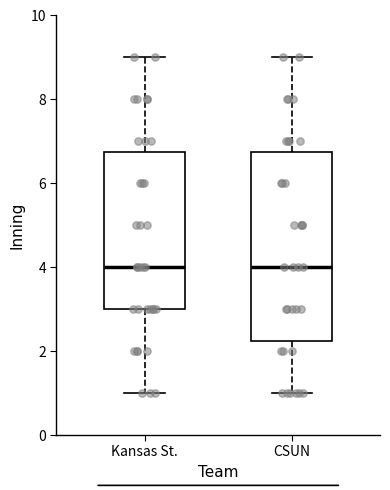

Where does the upper whisker of the box for Kansas St. end on the y-axis? The values are not printed on the chart, so give them approximately, as read against the axis.

9.0